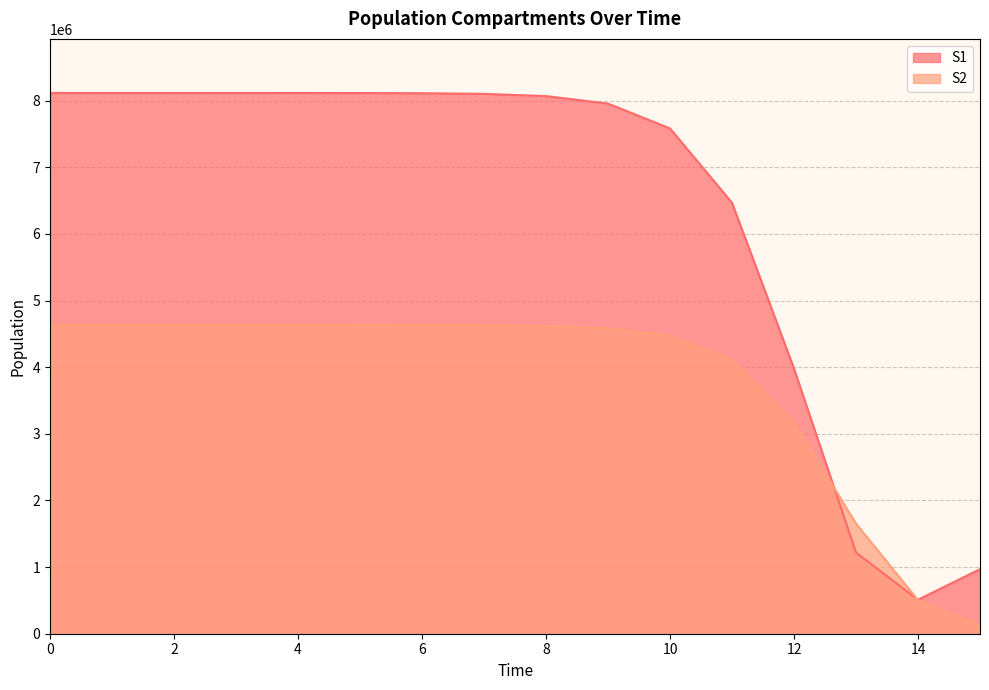

What is the total value across all series at 11?

10576756.2